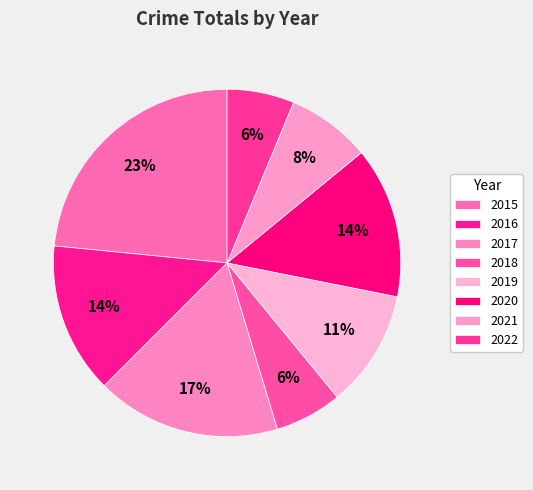

To the nearest percent, what percentage of the pie is 2015?

23%